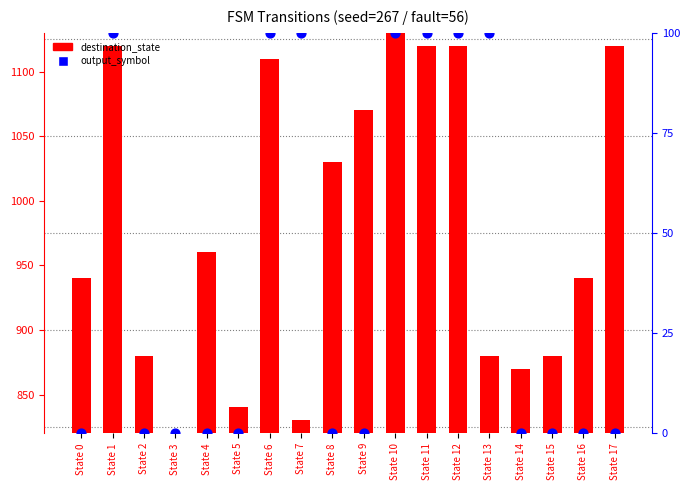

Is the value of output_symbol at State 7 greater than the value of destination_state at State 15?

No